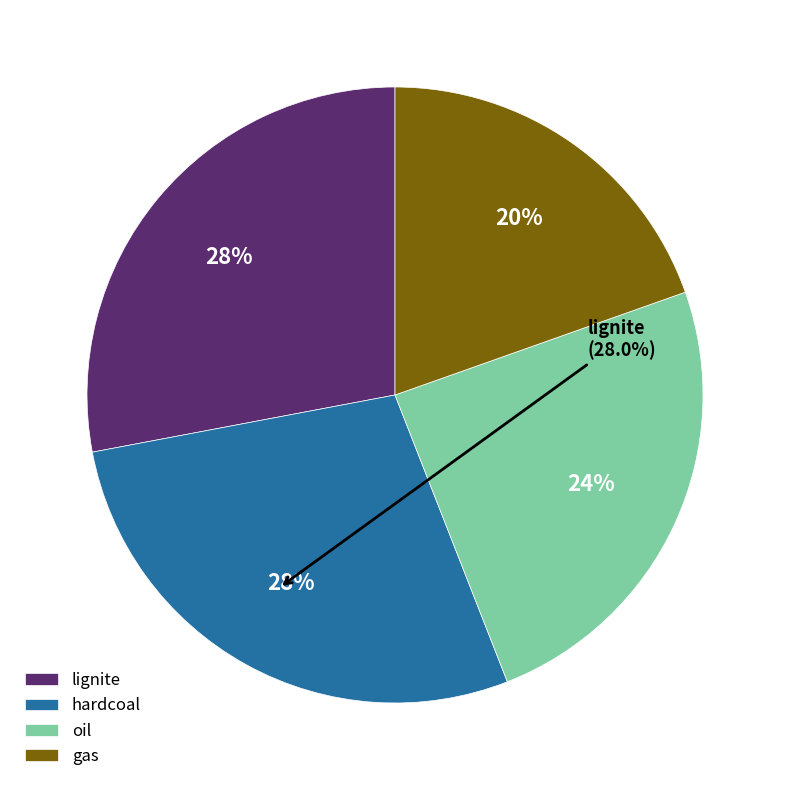

To the nearest percent, what is the average slice percentage?

25%